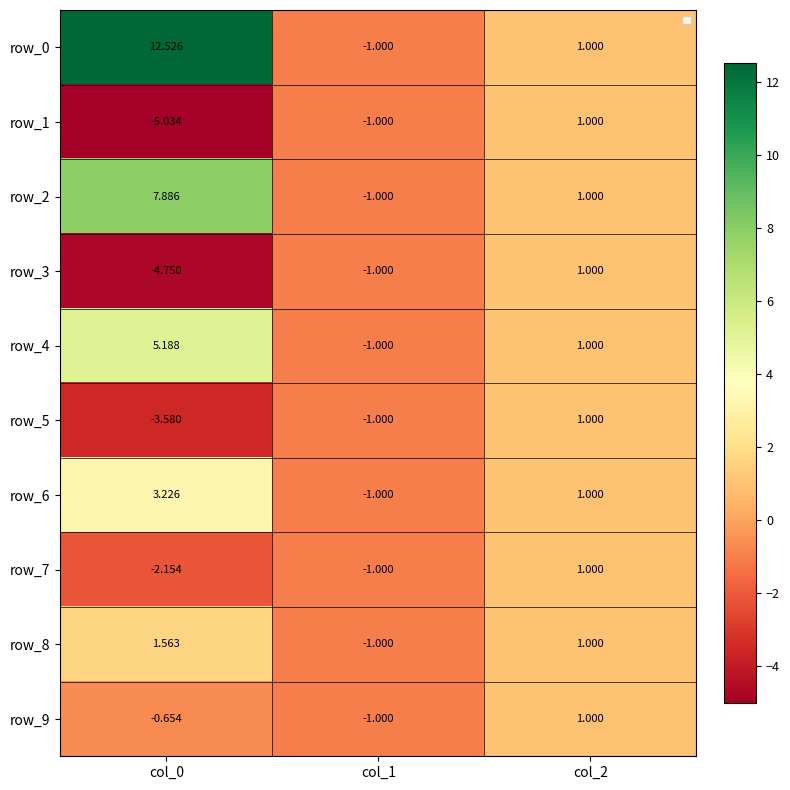

How many distinct data groups are displayed?

10